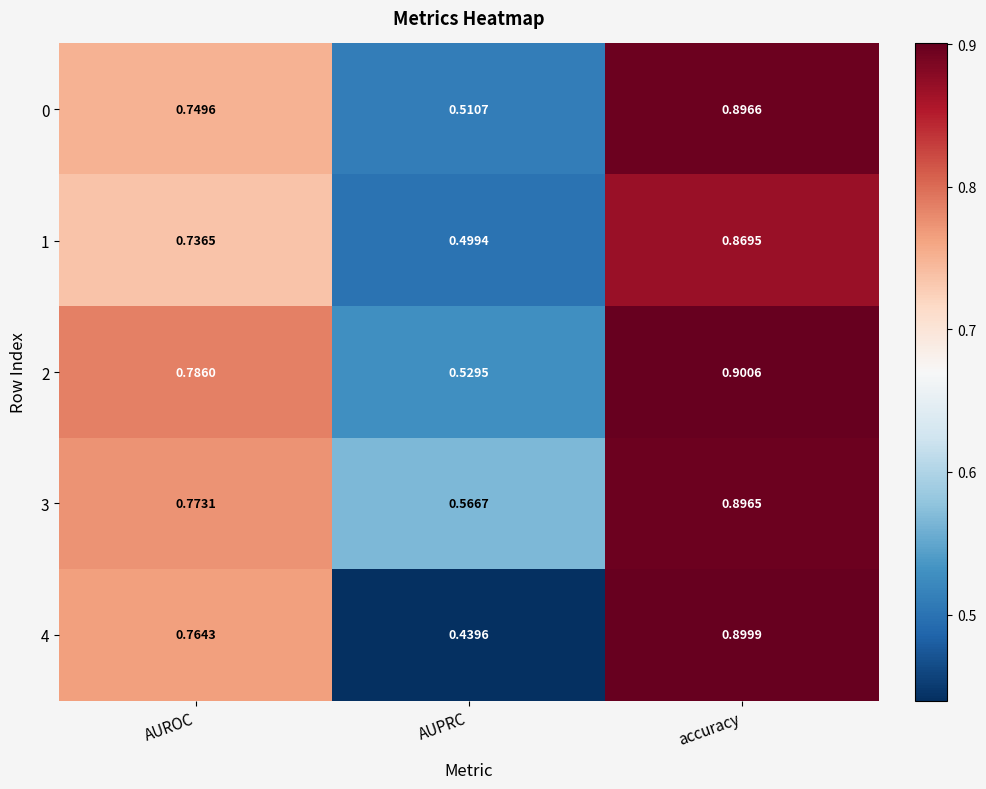

Is the value of 1 at accuracy greater than the value of 0 at accuracy?

No